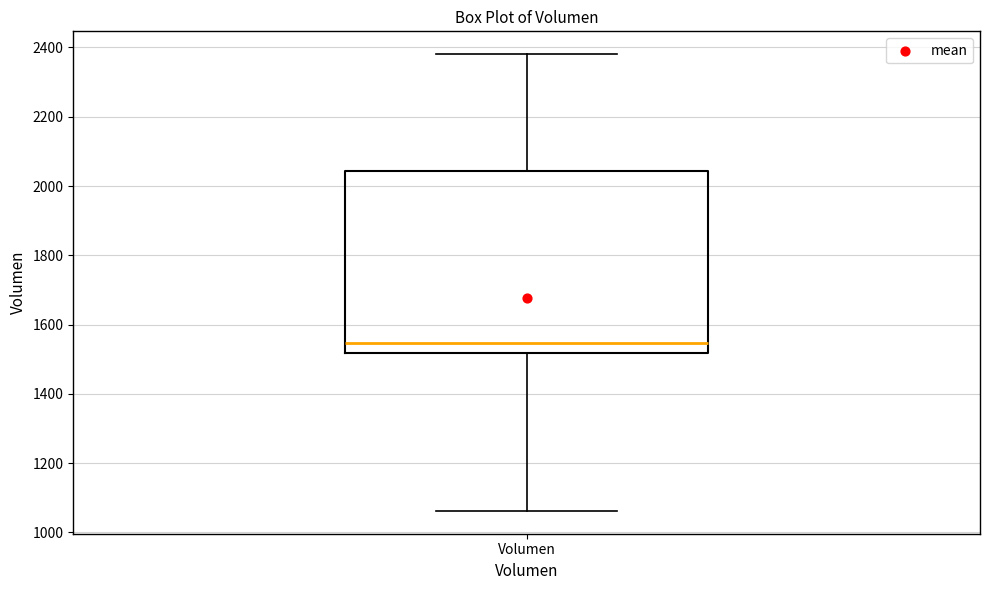

Transcribe this box plot: give where the median line is, the range the box spans, and where the two whiskers end, as read against the y-axis. The values are not printed on the chart, so give them approximately, as read against the axis.

median 1540, box 1520 to 2040, whiskers 1060 to 2380